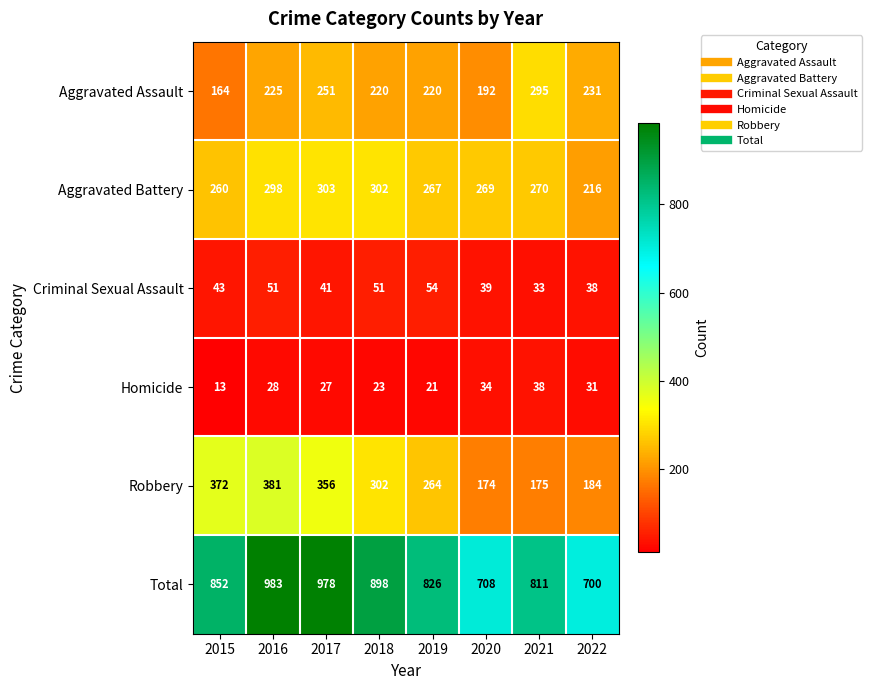

True or false: Robbery has a value of 175 at 2021.

True